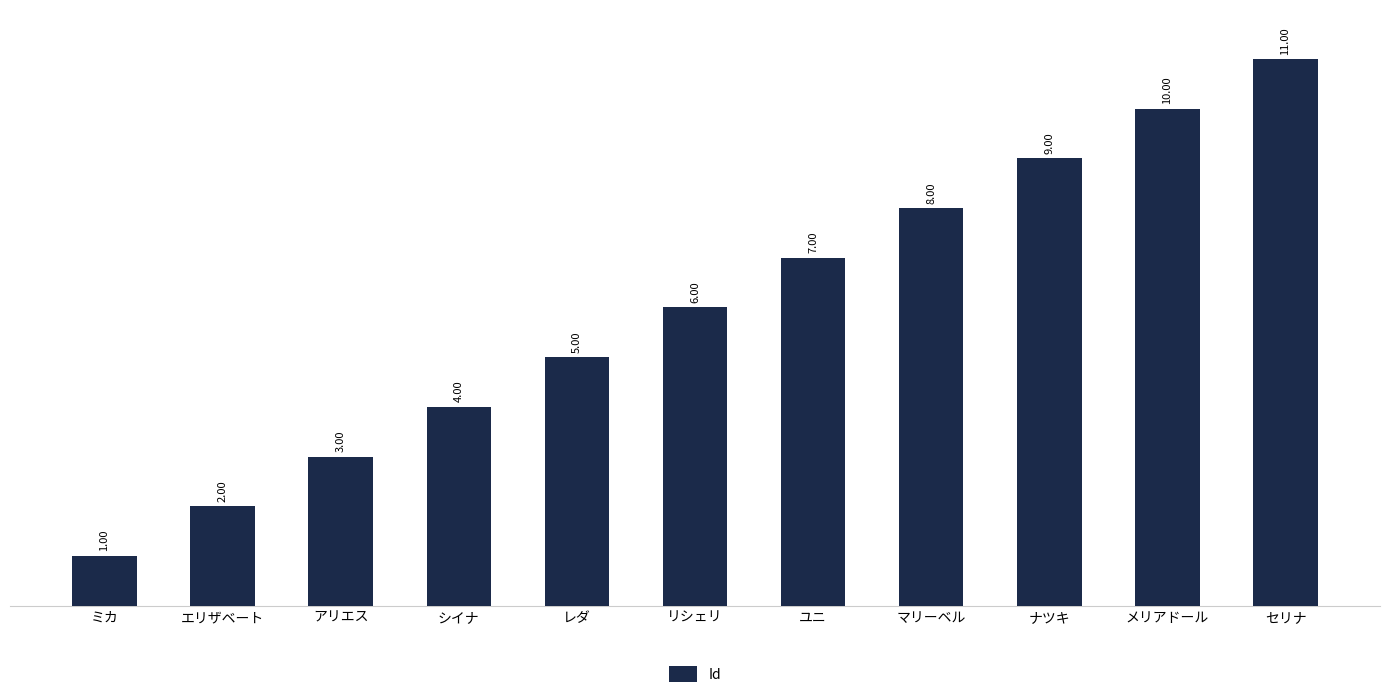

Approximately how many times larger is the value at マリーベル compared to メリアドール?

0.8